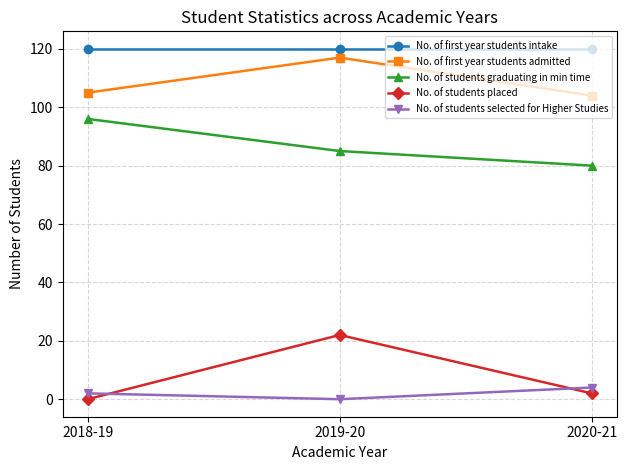

Reading left to right, list all the values displayed in this chart.

No. of first year students intake: 2018-19=120	2019-20=120	2020-21=120
No. of first year students admitted: 2018-19=105	2019-20=117	2020-21=104
No. of students graduating in min time: 2018-19=96	2019-20=85	2020-21=80
No. of students placed: 2018-19=0	2019-20=22	2020-21=2
No. of students selected for Higher Studies: 2018-19=2	2019-20=0	2020-21=4